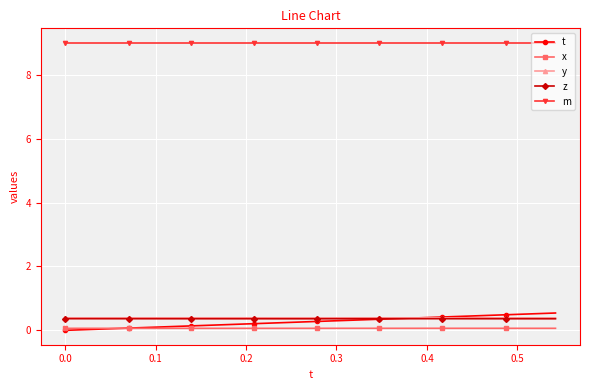

What are all the series names shown in the legend?

t, x, y, z, m